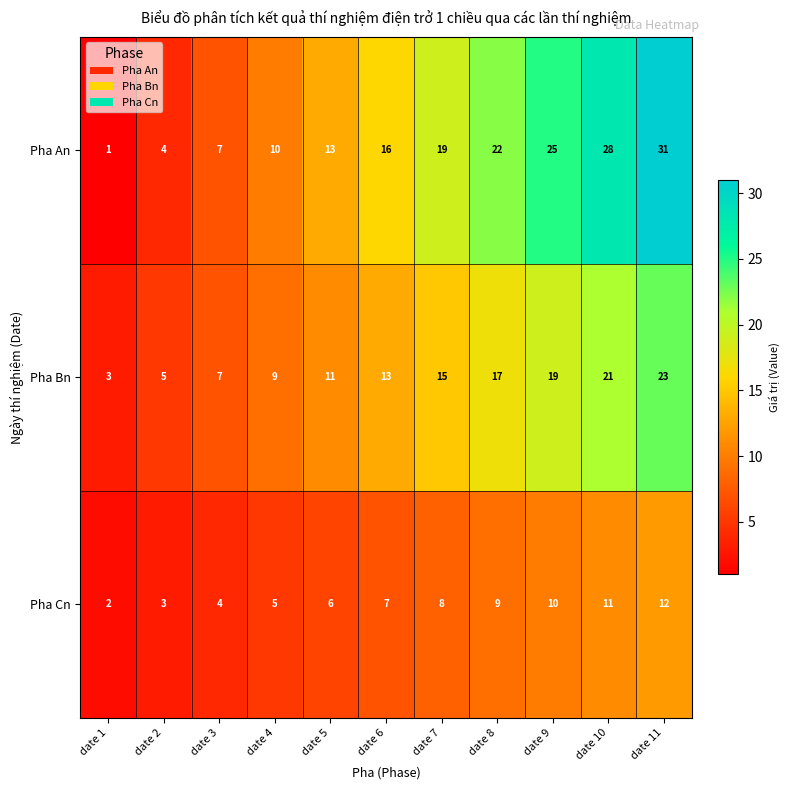

What is the sum of all Pha Cn values?

77